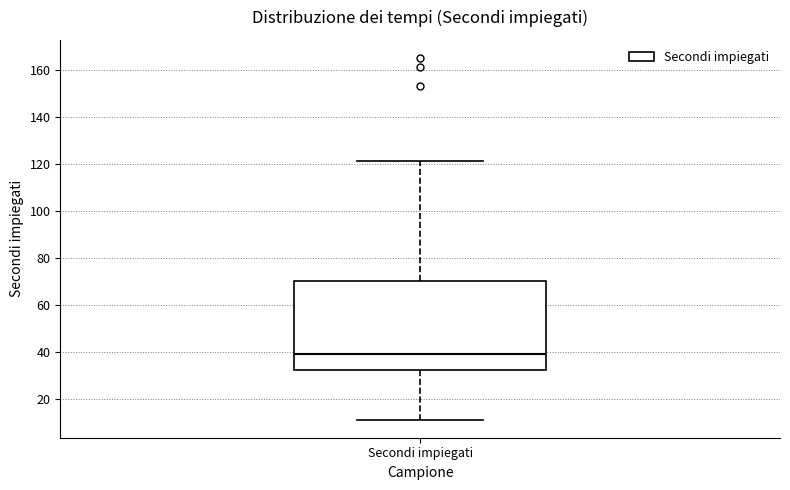

Read this box plot against the y-axis: the position of the median line, the range covered by the box, and the ends of both whiskers. The values are not printed on the chart, so give them approximately, as read against the axis.

median 40, box 32 to 70, whiskers 12 to 122